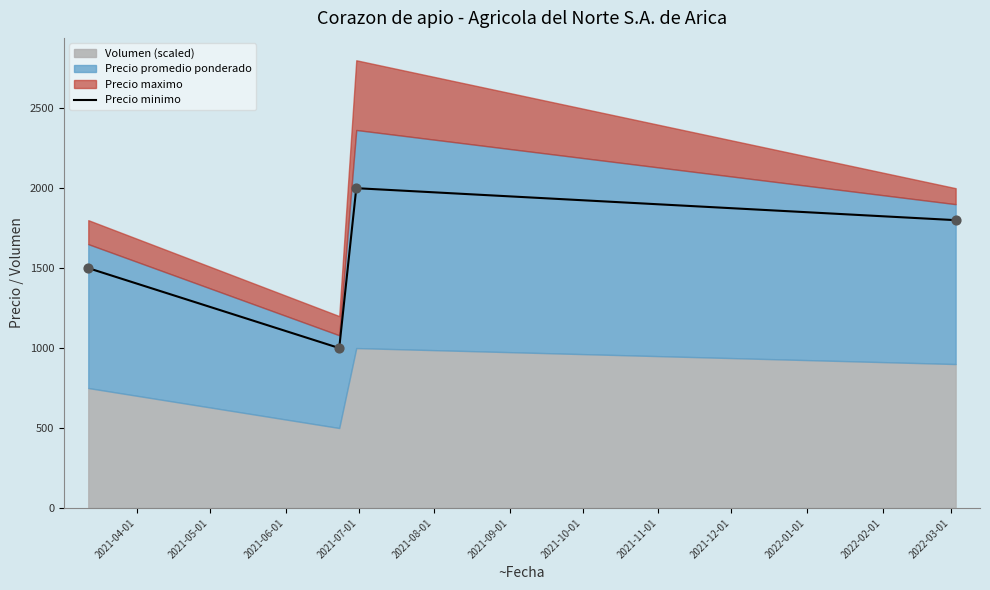

How many interior local valleys does the Precio minimo series have?

1